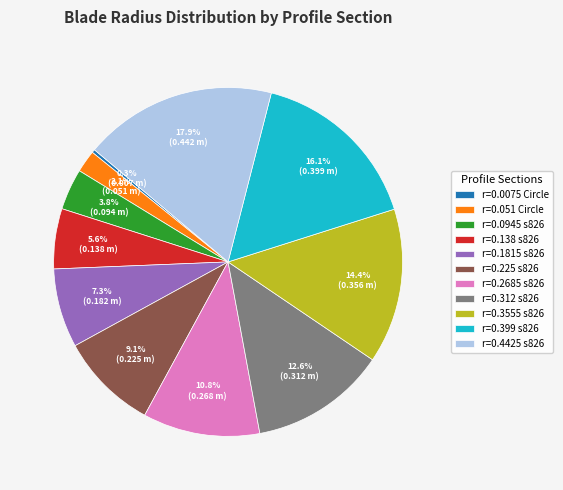

To the nearest percent, what is the combined percentage of r=0.312 s826 and r=0.0945 s826?

16%